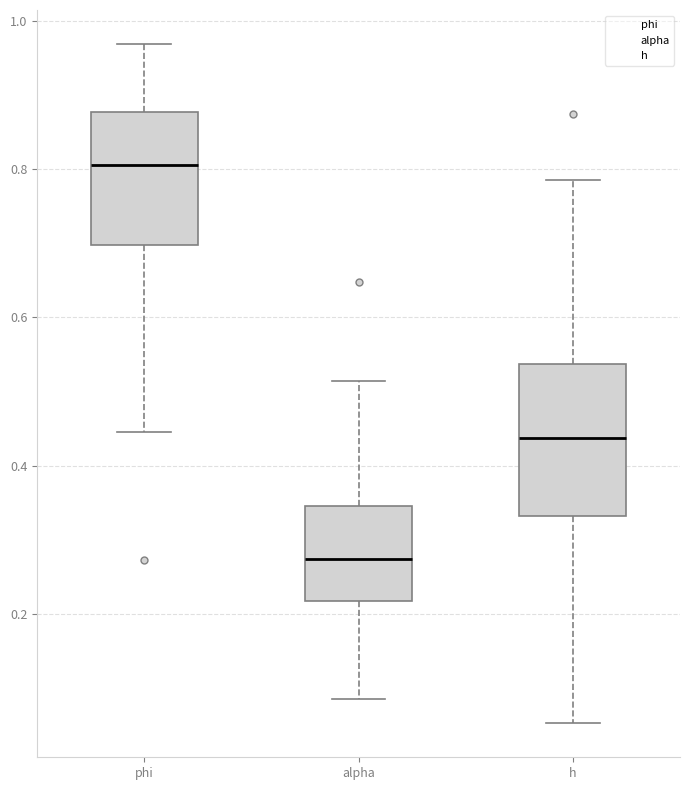

Where is the upper edge of the box for alpha on the y-axis? The values are not printed on the chart, so give them approximately, as read against the axis.

0.34